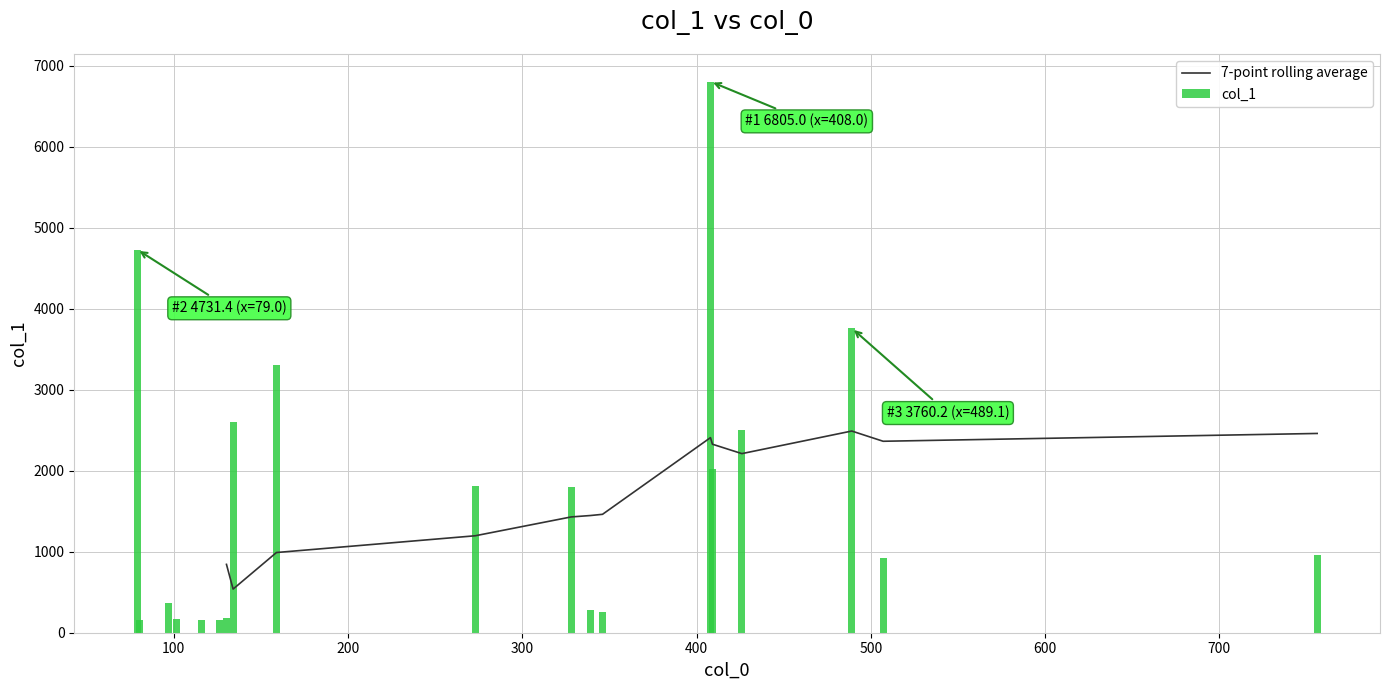

Rank the series by their maximum value, from lowest to highest.

7-point rolling average, col_1